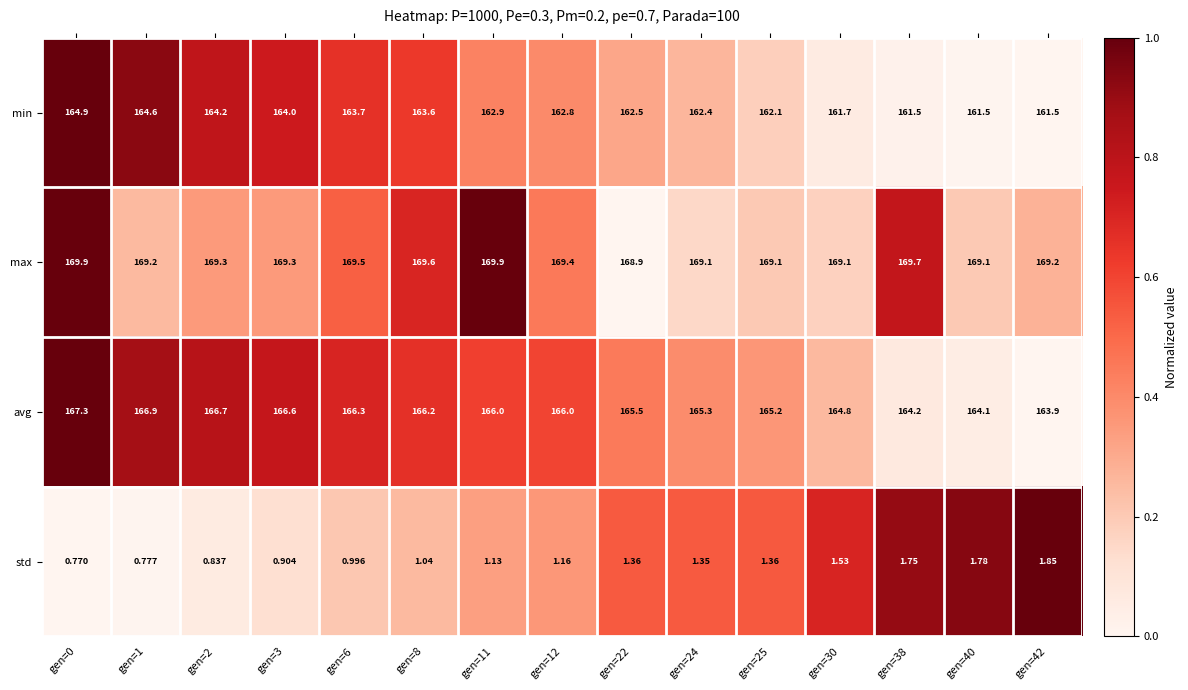

List the series in order of their peak value, highest first.

max, avg, min, std